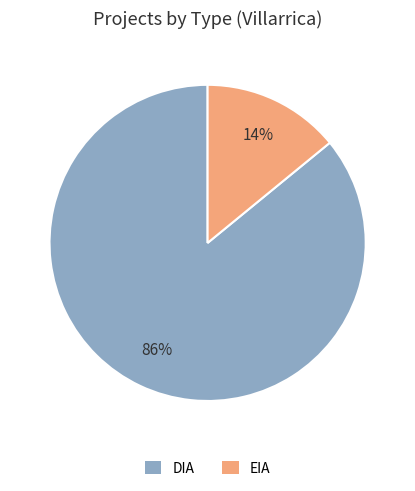

How many slices are in this pie chart?

2